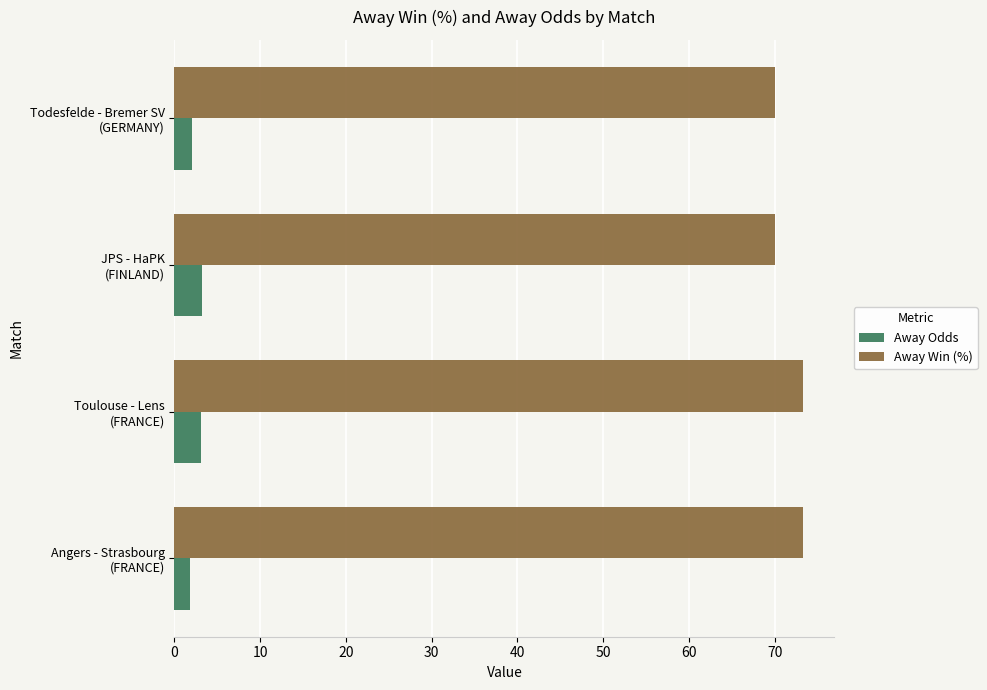

List the series in order of their peak value, lowest first.

Away Odds, Away Win (%)